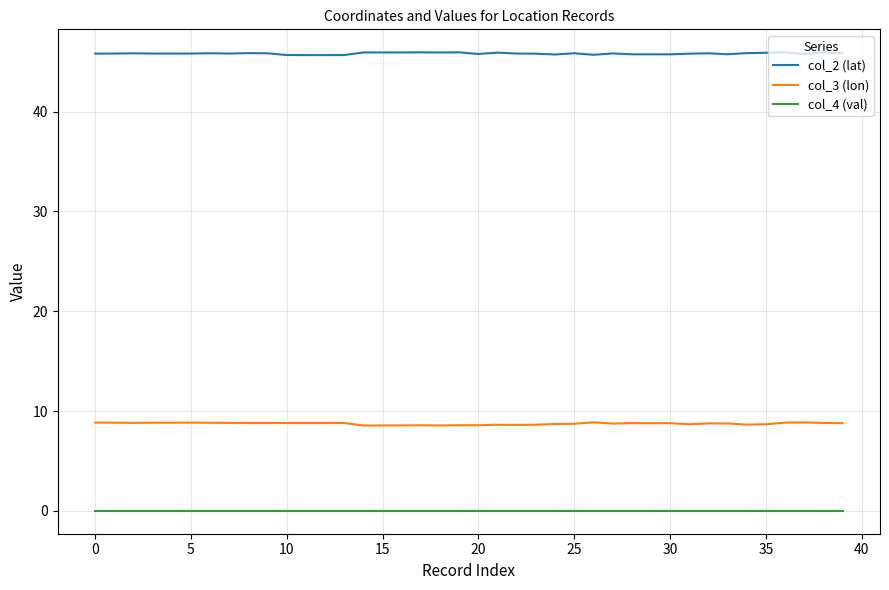

Rank the series by their maximum value, from lowest to highest.

col_4 (val), col_3 (lon), col_2 (lat)